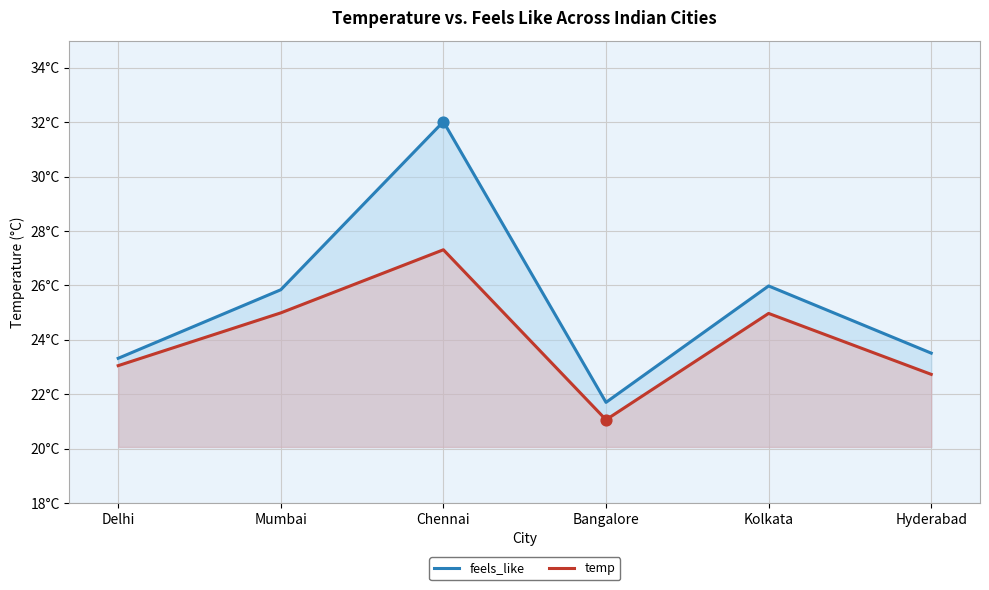

What are all the series names shown in the legend?

feels_like, temp